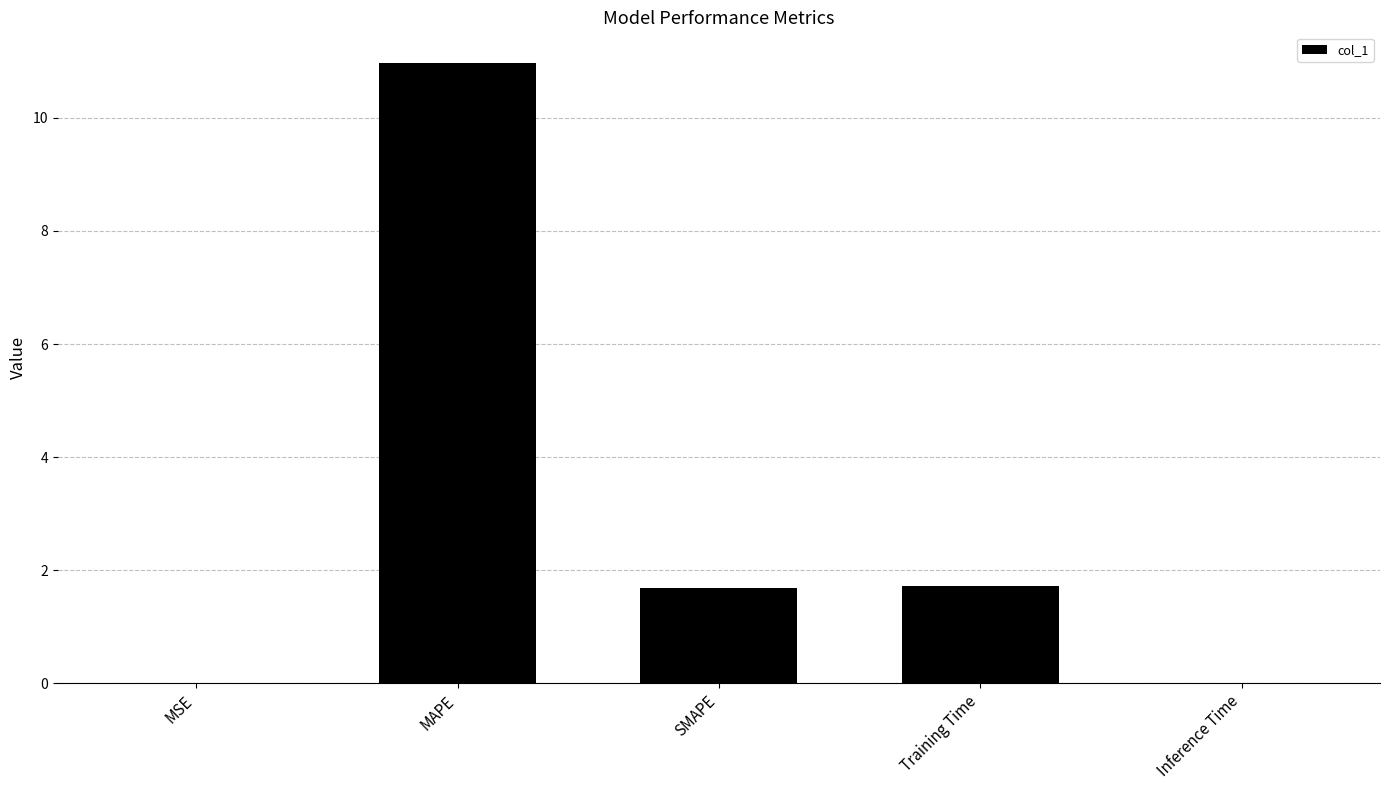

What is the maximum value shown in the chart?

11.0